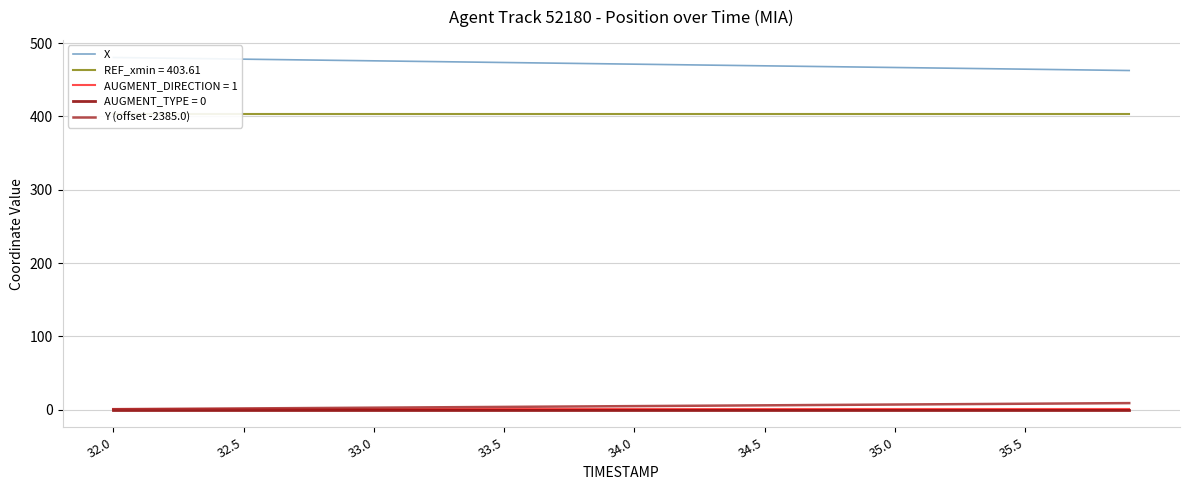

What is the difference between the maximum and minimum values in the Y (offset -2385.0) series?

8.3